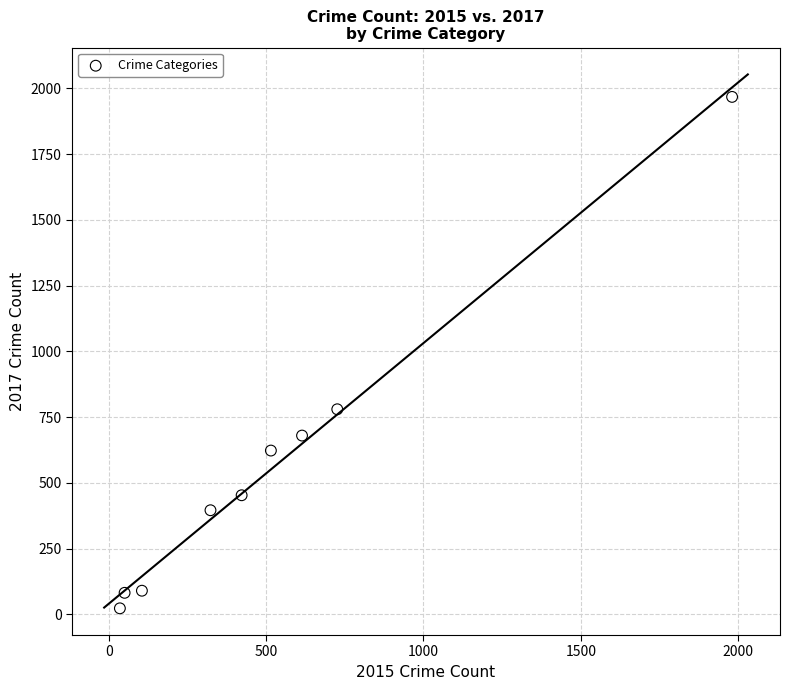

What is the range of X values (max minus min)?

1946